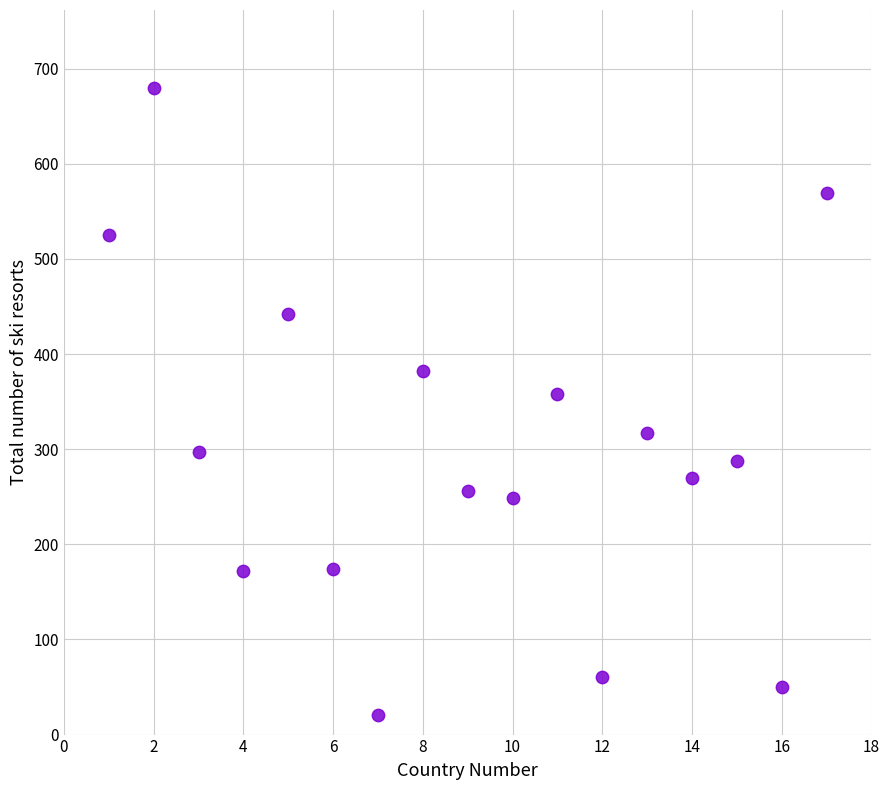

What Y value in the scatter plot is closest to 350?

358